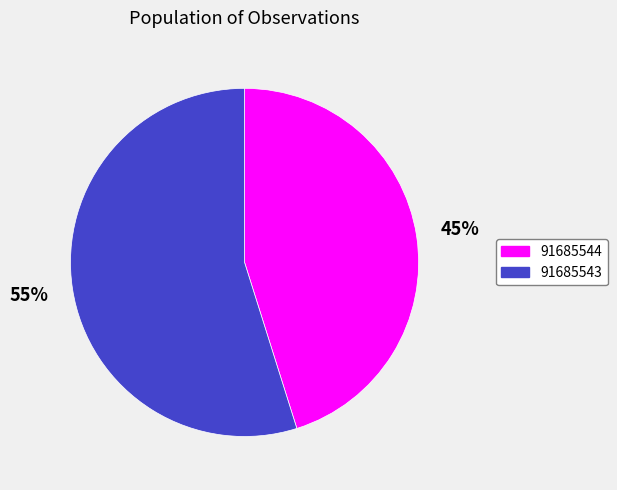

Count the number of slices in the pie.

2